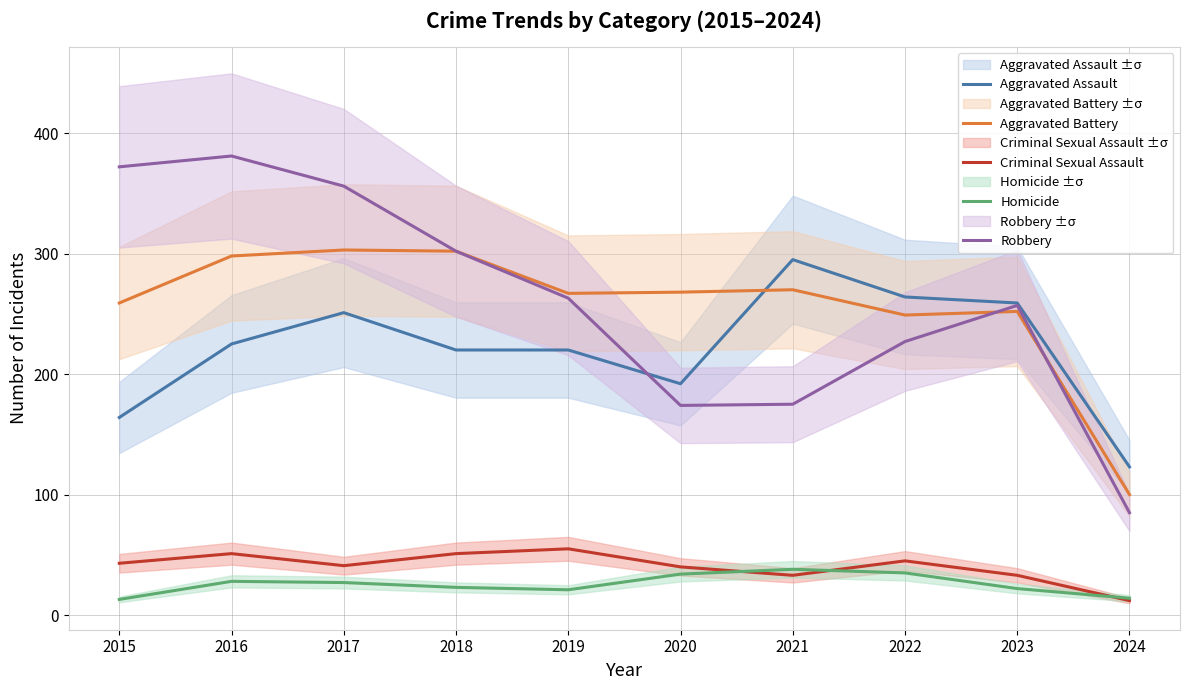

True or false: Aggravated Assault and Robbery intersect in this chart.

True